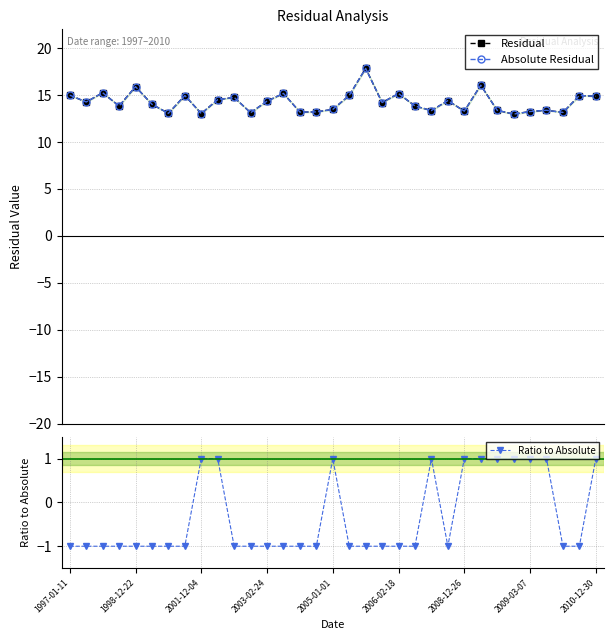

What is the difference between the highest and lowest values at 13?

16.2